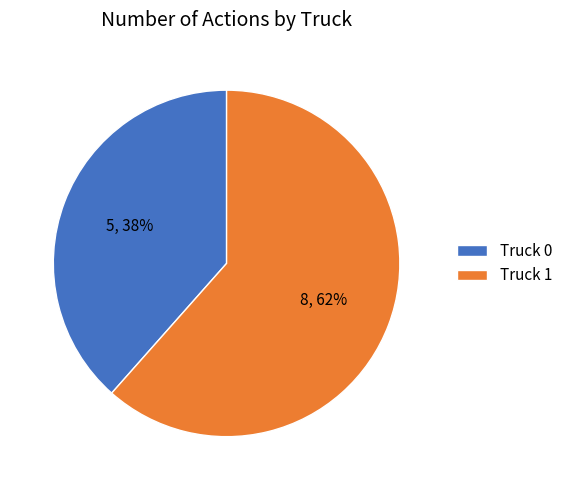

Between Truck 0 and Truck 1, which is larger?

Truck 1